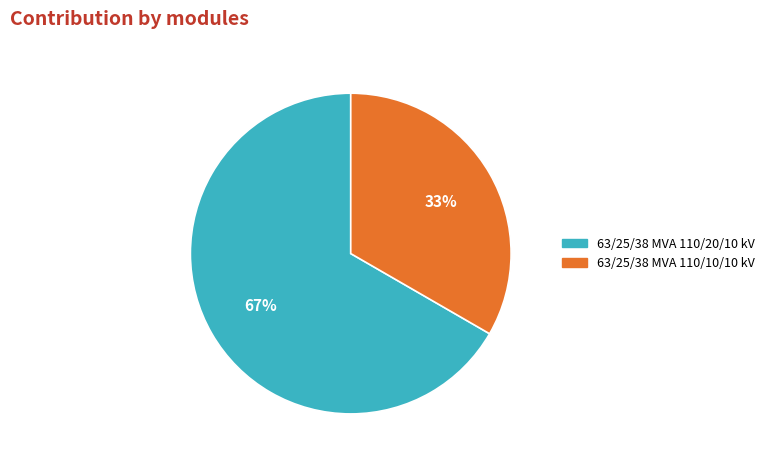

Is the sum of 63/25/38 MVA 110/10/10 kV and 63/25/38 MVA 110/20/10 kV greater than half?

Yes